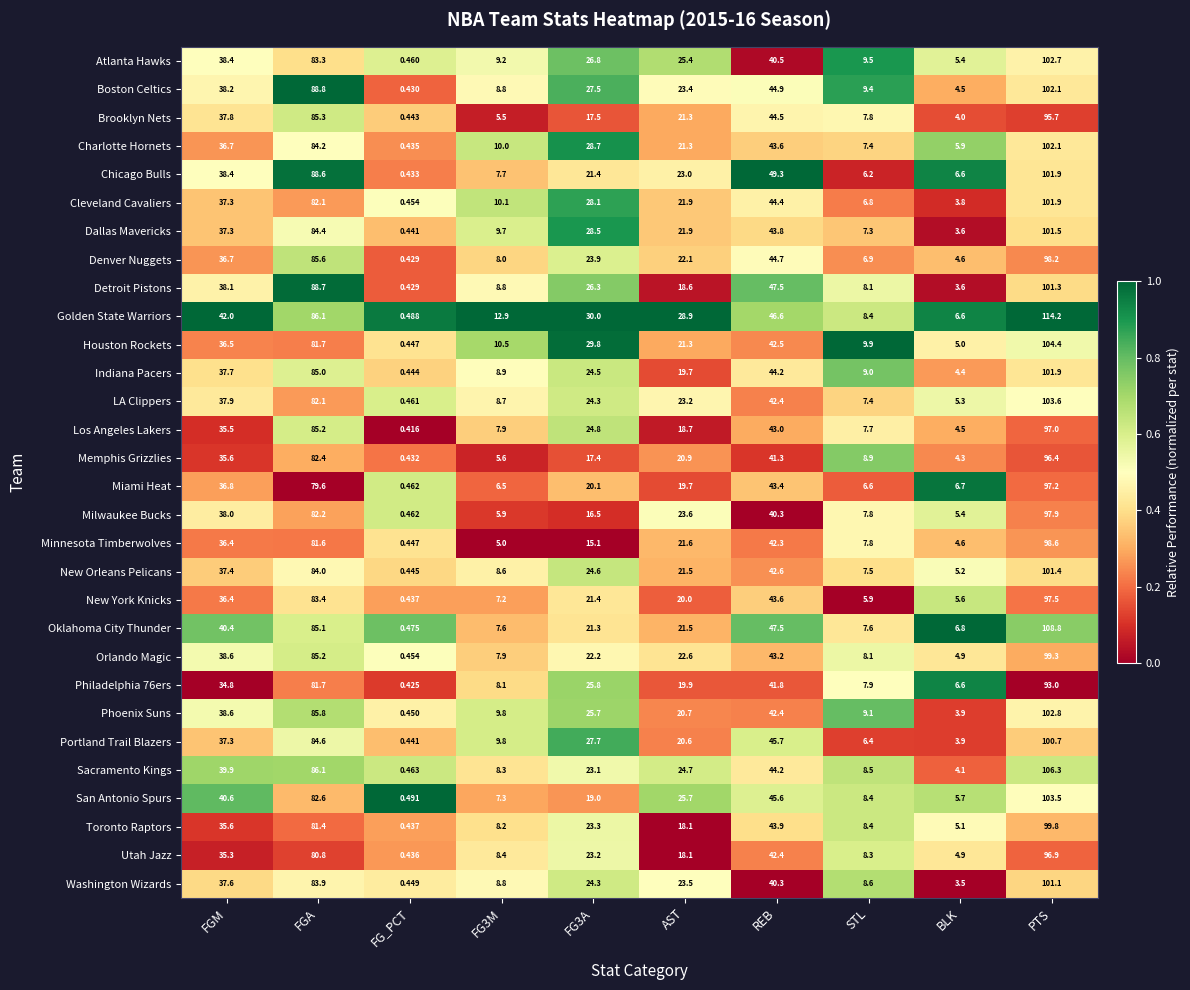

Where is Oklahoma City Thunder nearest to the value 54?

REB